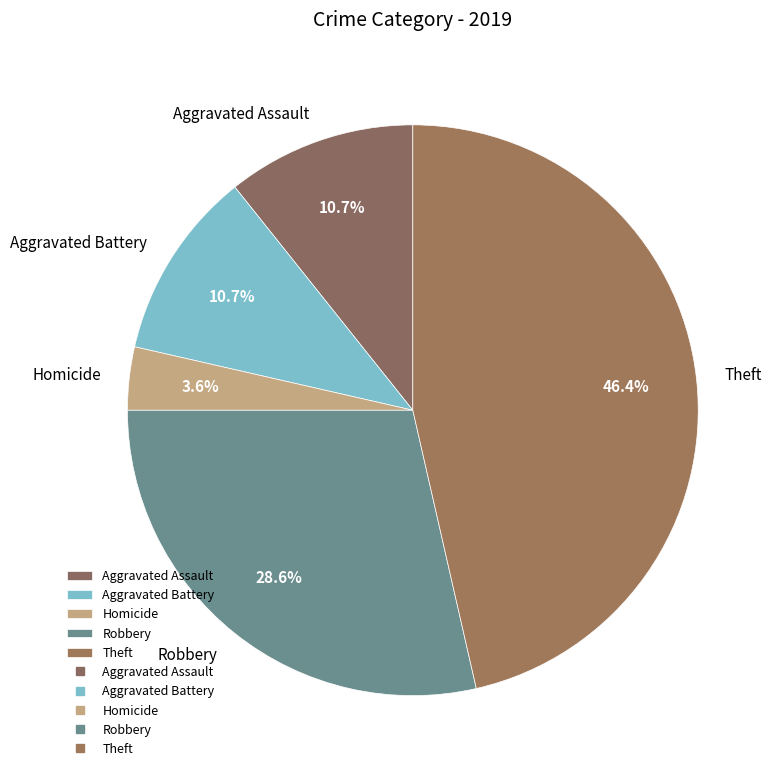

Is it true that Robbery is 29% of the pie?

True